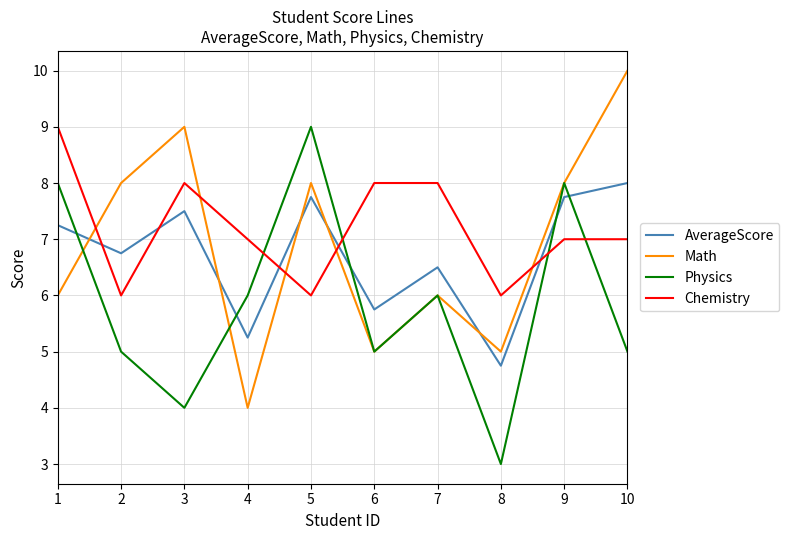

True or false: Math has more than 2 points higher than both neighbors.

True